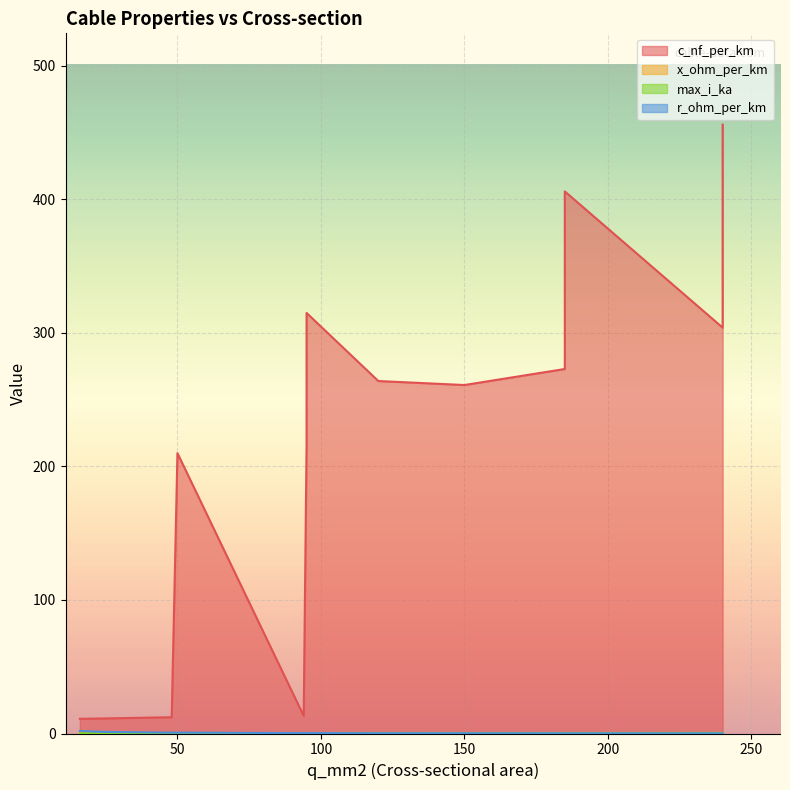

Which category has the lowest value in the x_ohm_per_km series?

120